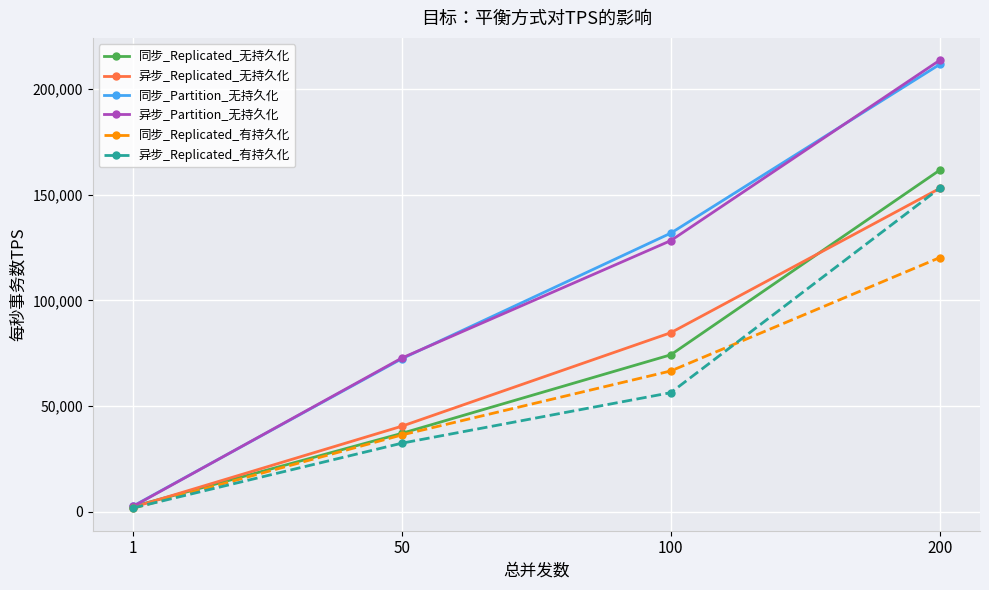

What is the sum of the 异步_Replicated_有持久化 values at 1 and 100?

58263.4